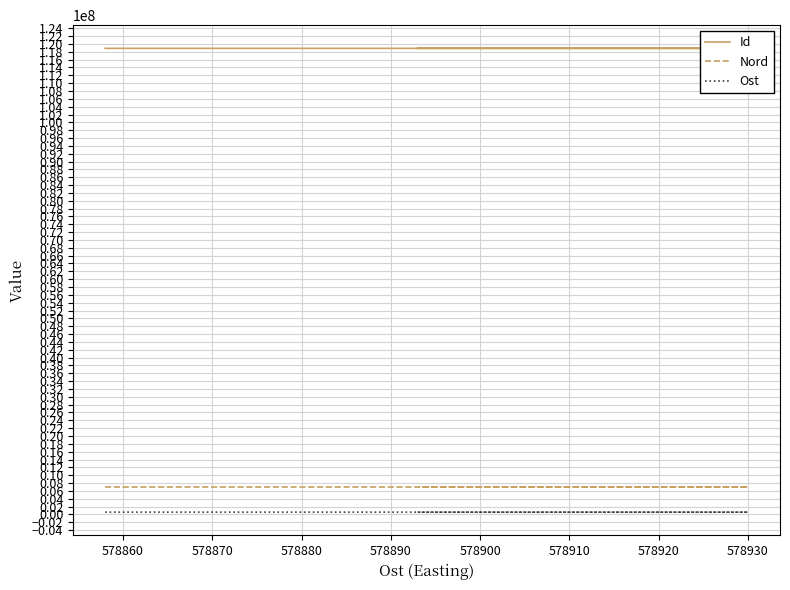

True or false: Id and Nord cross at least once.

False